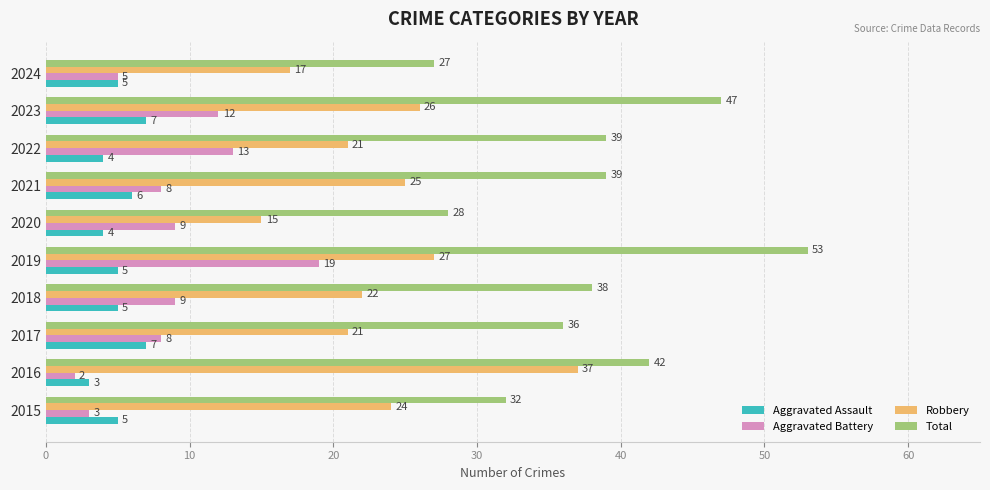

What is the difference between the maximum and minimum values in the Robbery series?

22